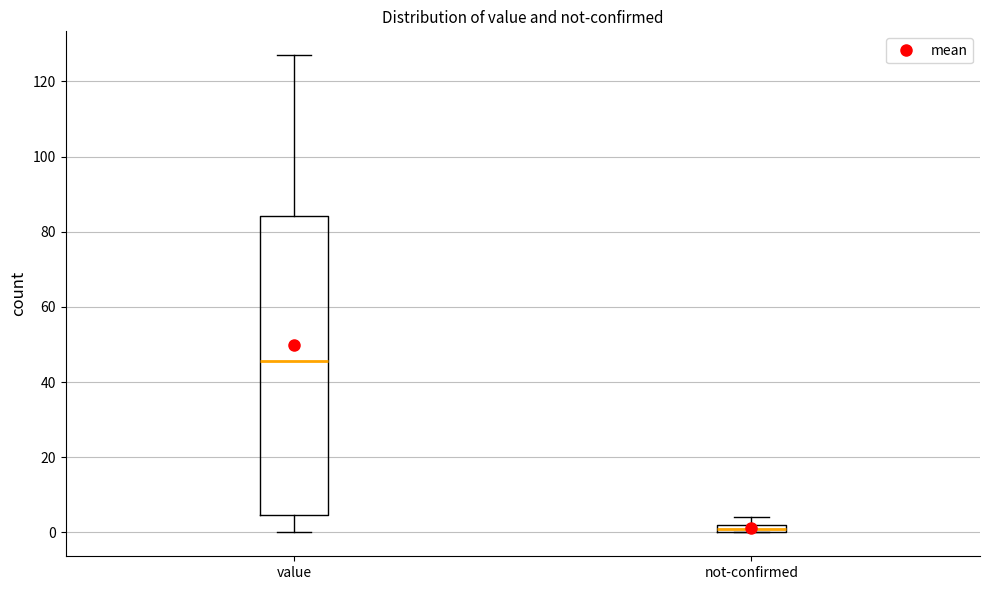

Which box's median line is the lowest?

not-confirmed